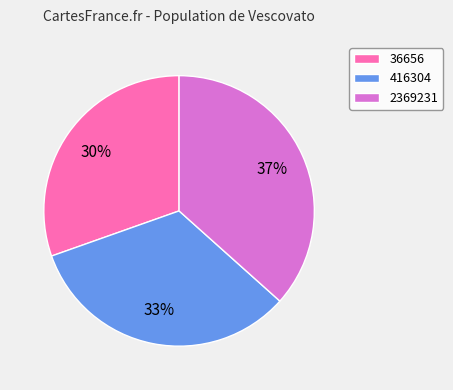

Do 2369231 and 416304 together represent more than half of the pie?

Yes